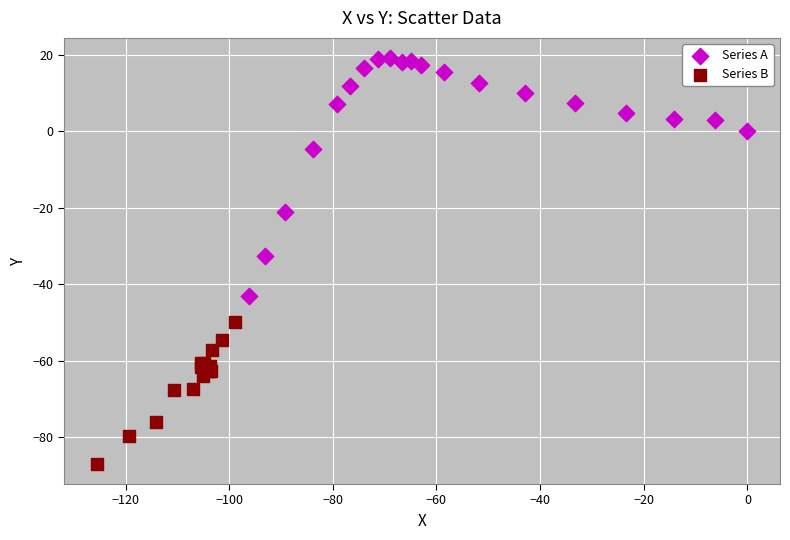

Which series has the largest Y range (max minus min)?

Series A